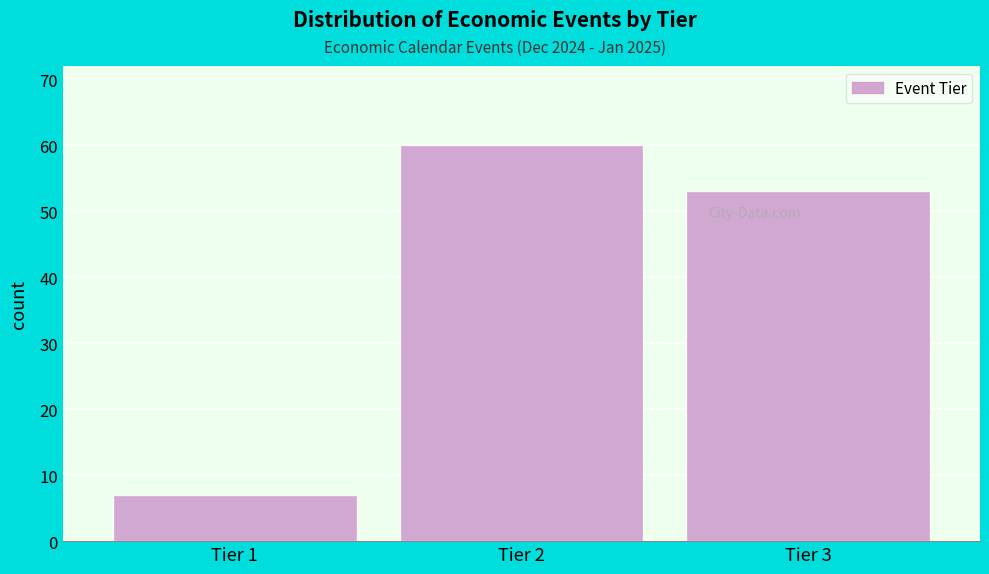

Reading left to right, extract all data points from this chart.

7	60	53